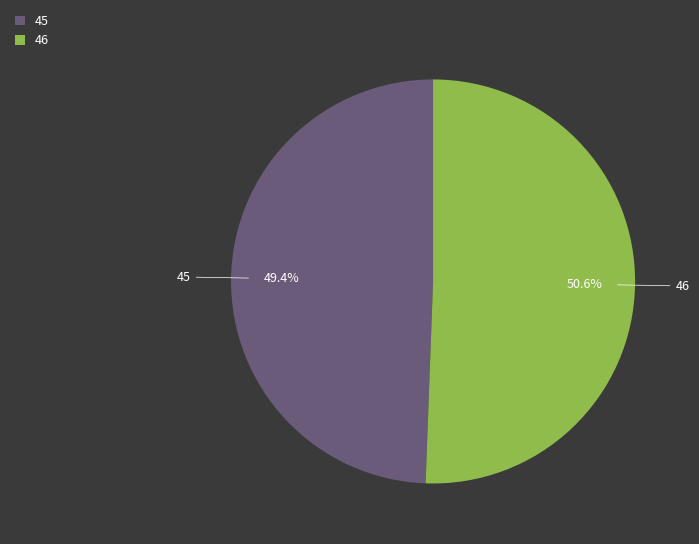

Approximately how many times larger is the value at 45 compared to 46?

1.0